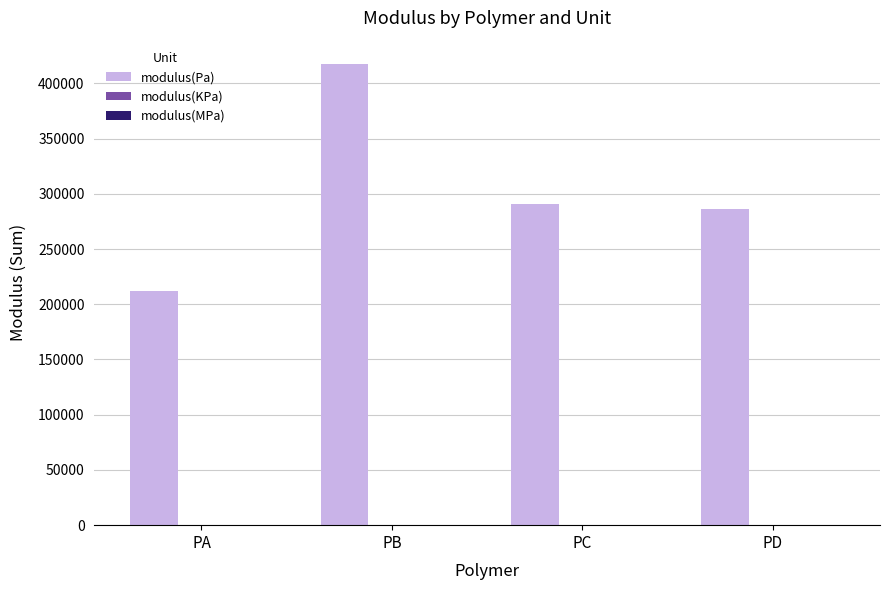

What is the greatest value displayed?

417771.7